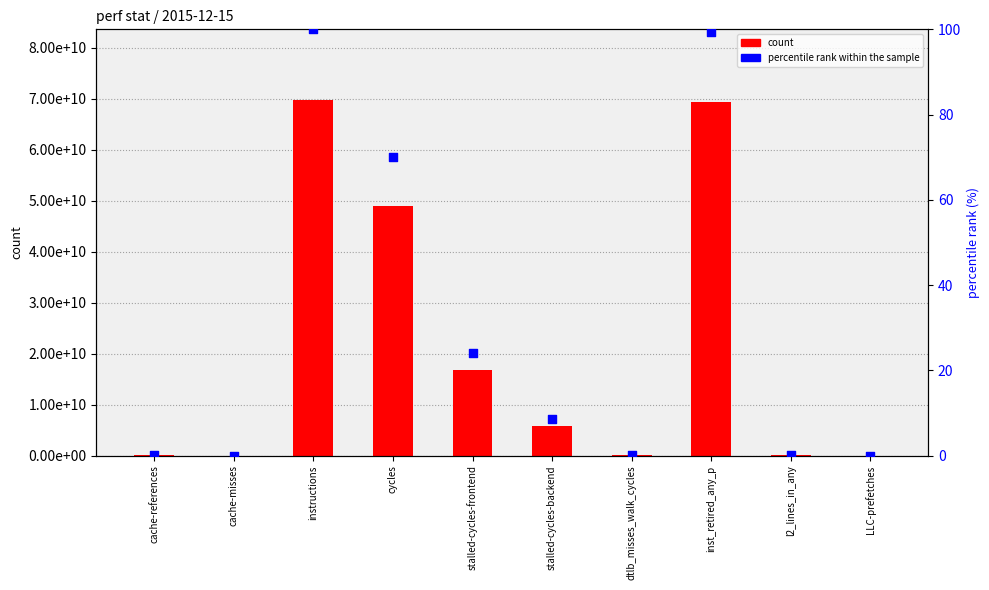

What is the total value across all series at l2_lines_in_any?

95346316.1